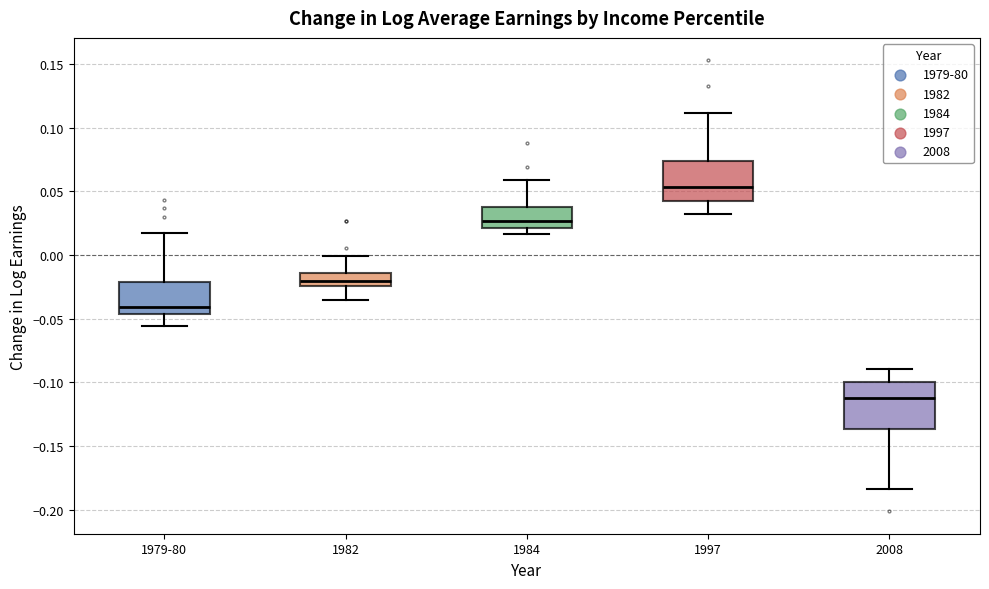

Reading left to right, read every box against the y-axis: the position of its median line, the range the box covers, and the ends of its whiskers. The values are not printed on the chart, so give them approximately, as read against the axis.

1979-80: median -0.040, box -0.045 to -0.020, whiskers -0.055 to 0.015
1982: median -0.020, box -0.025 to -0.015, whiskers -0.035 to 0.000
1984: median 0.025, box 0.020 to 0.040, whiskers 0.015 to 0.060
1997: median 0.055, box 0.045 to 0.075, whiskers 0.030 to 0.110
2008: median -0.110, box -0.135 to -0.100, whiskers -0.185 to -0.090